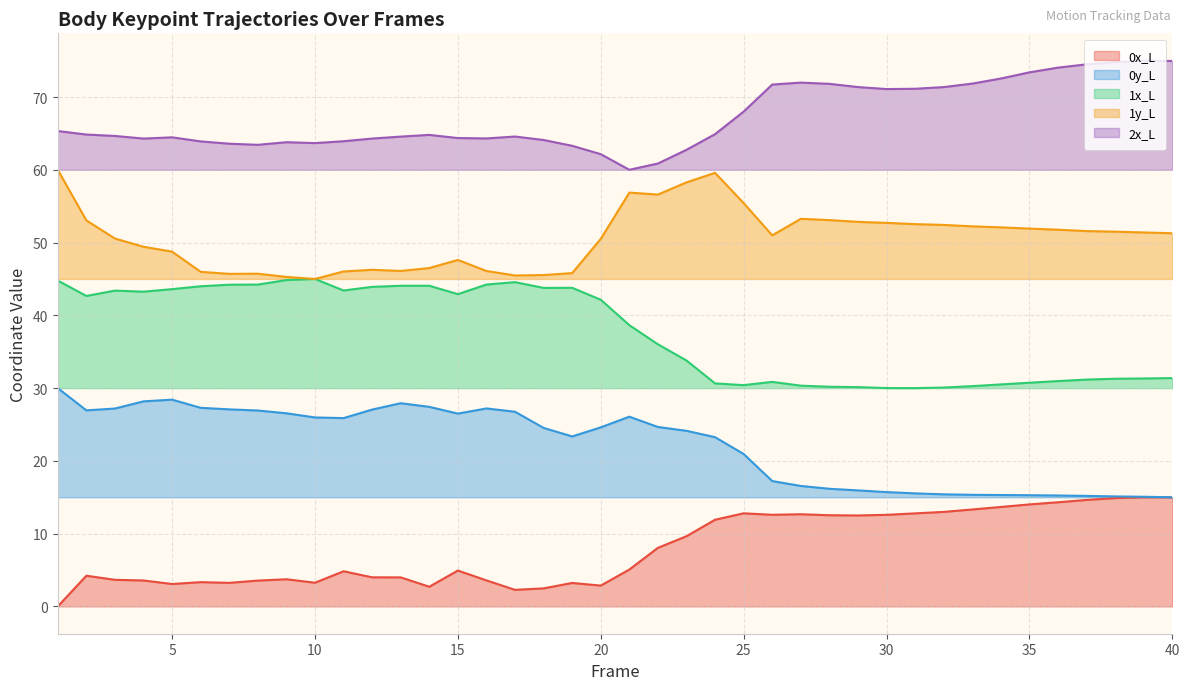

Which category has the highest value across all series?

39